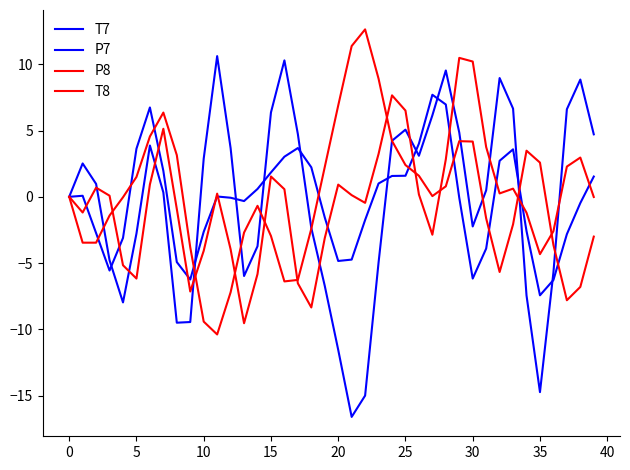

Does the chart display data point markers on the line(s)?

No